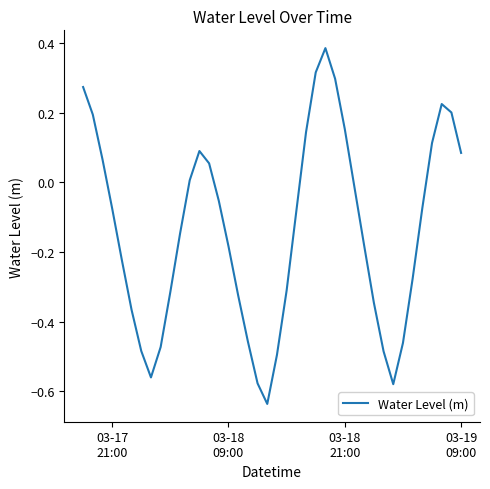

What is the difference between the maximum and minimum values?

1.0